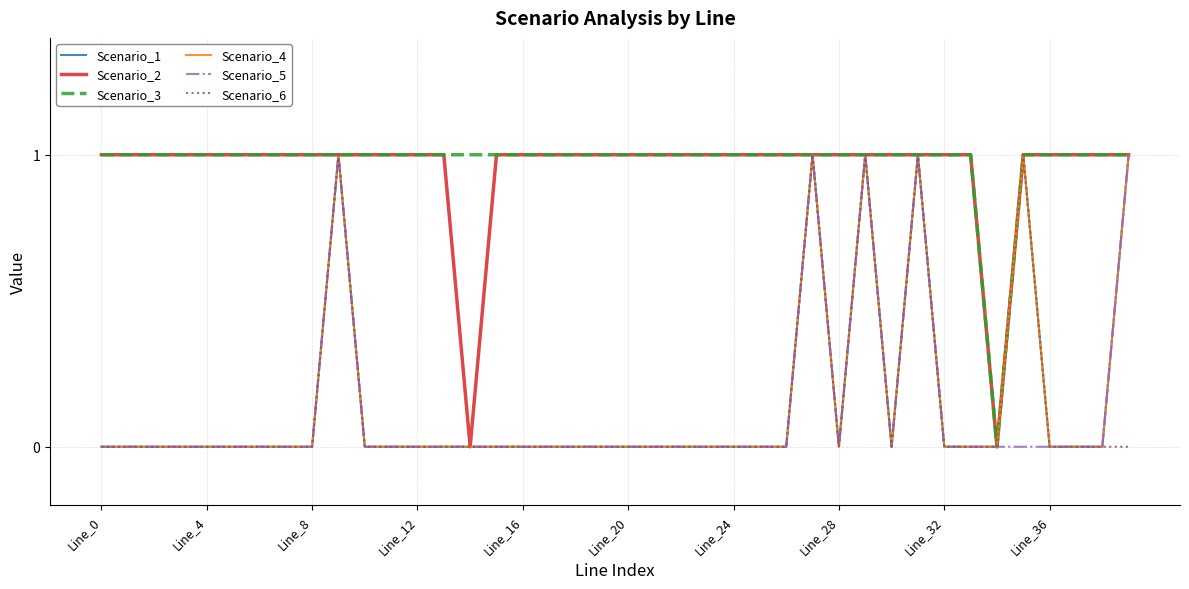

Is this an area chart (filled region under the line)?

No